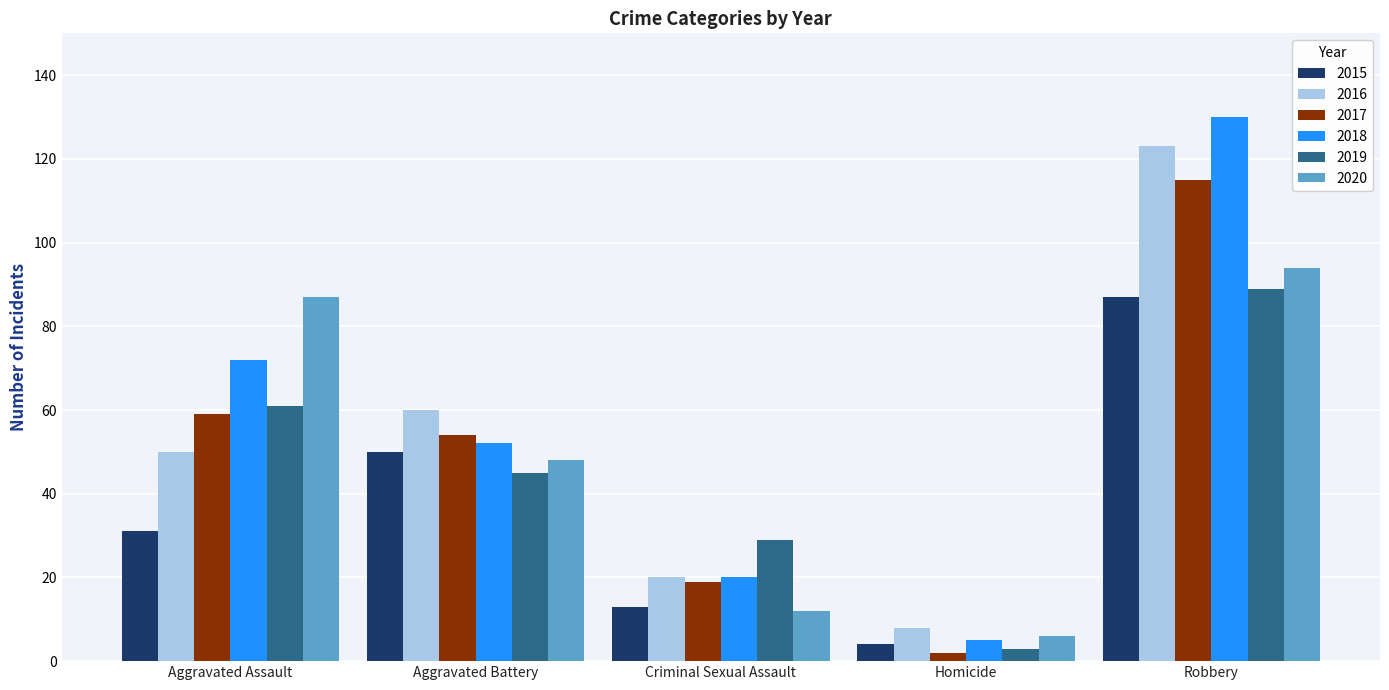

List the series in order of their peak value, lowest first.

2015, 2019, 2020, 2017, 2016, 2018